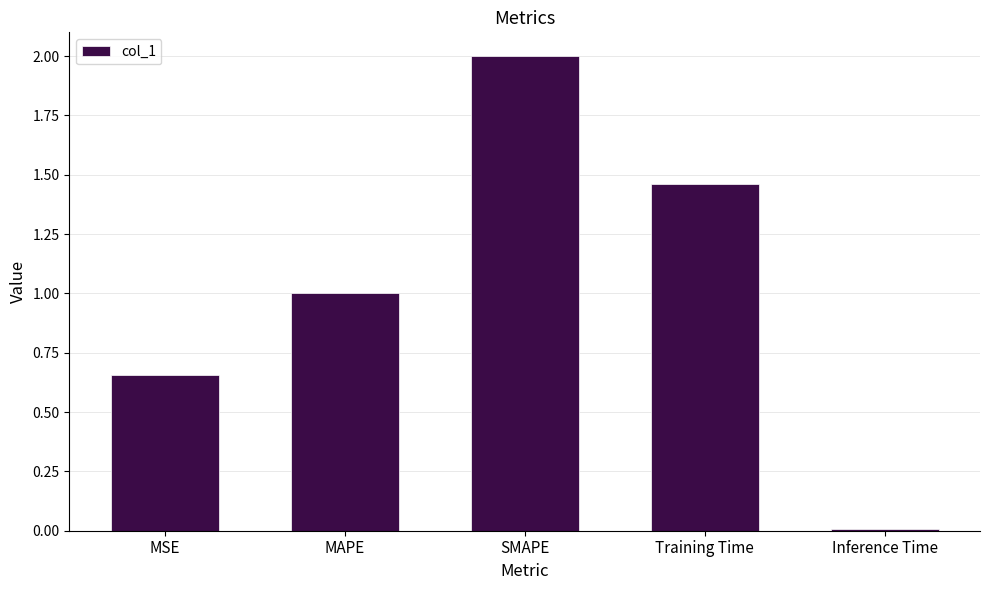

Which has a higher value, MSE or Training Time?

Training Time